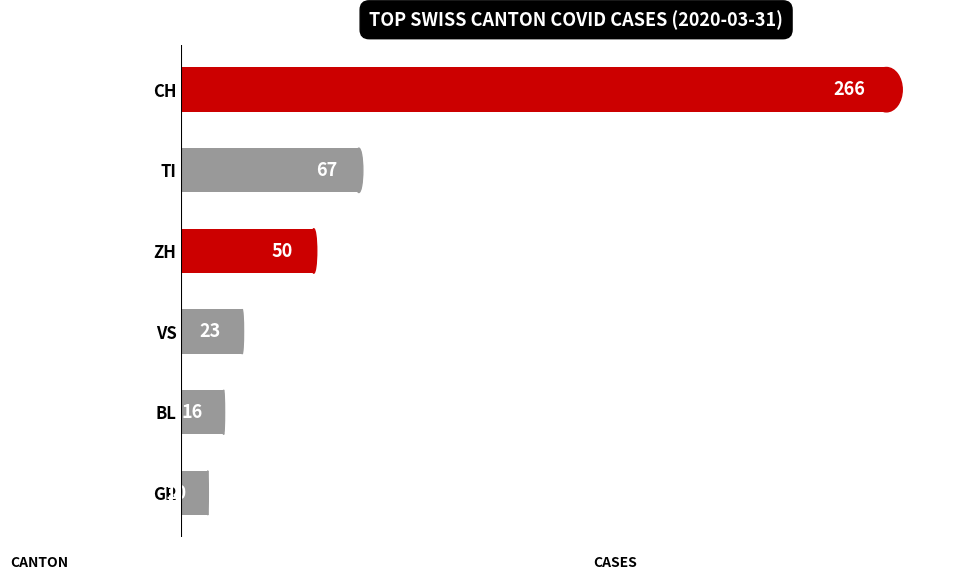

Is it true that the value at ZH is 19?

False